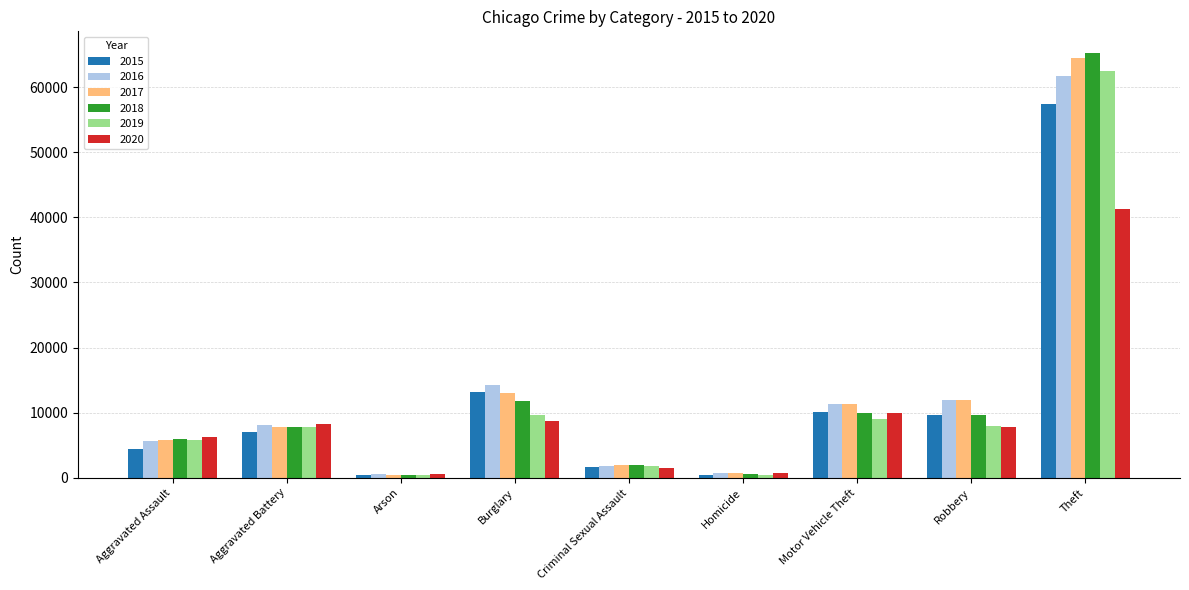

Is it true that 2016 equals 11960 at Robbery?

True